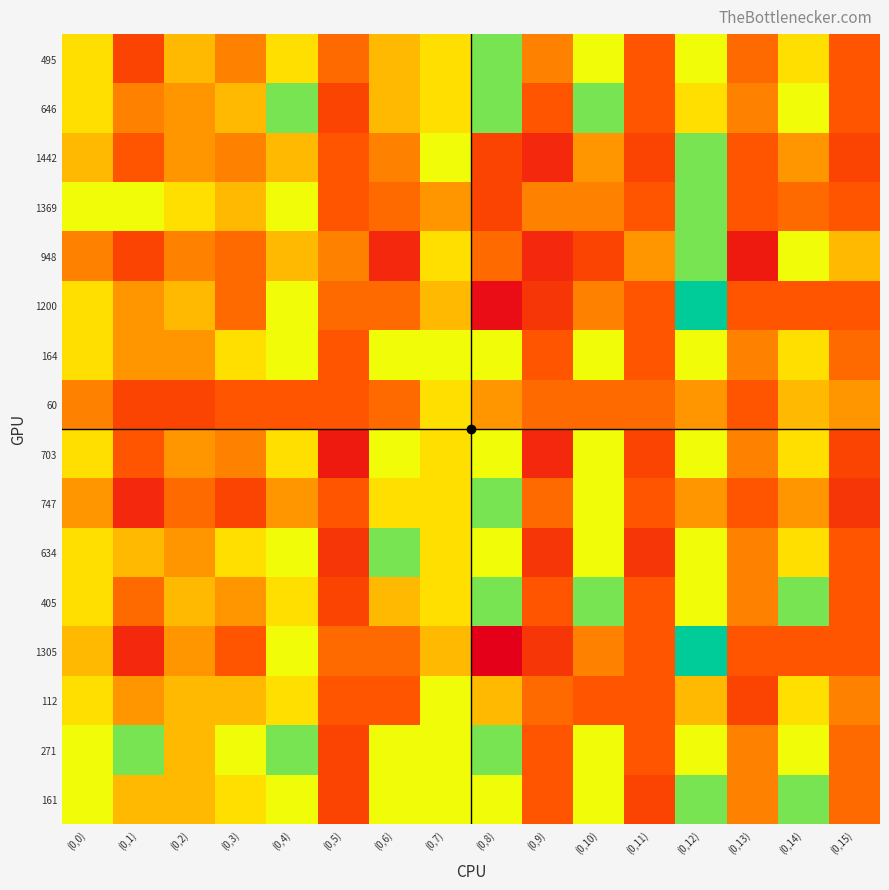

Reading left to right, list all the values displayed in this chart.

495: (0,0)=3	(0,1)=9	(0,2)=4	(0,3)=6	(0,4)=3	(0,5)=7	(0,6)=4	(0,7)=3	(0,8)=1	(0,9)=6	(0,10)=2	(0,11)=8	(0,12)=2	(0,13)=7	(0,14)=3	(0,15)=8
646: (0,0)=3	(0,1)=6	(0,2)=5	(0,3)=4	(0,4)=1	(0,5)=9	(0,6)=4	(0,7)=3	(0,8)=1	(0,9)=8	(0,10)=1	(0,11)=8	(0,12)=3	(0,13)=6	(0,14)=2	(0,15)=8
1442: (0,0)=4	(0,1)=8	(0,2)=5	(0,3)=6	(0,4)=4	(0,5)=8	(0,6)=6	(0,7)=2	(0,8)=9	(0,9)=11	(0,10)=5	(0,11)=9	(0,12)=1	(0,13)=8	(0,14)=5	(0,15)=9
1369: (0,0)=2	(0,1)=2	(0,2)=3	(0,3)=4	(0,4)=2	(0,5)=8	(0,6)=7	(0,7)=5	(0,8)=9	(0,9)=6	(0,10)=6	(0,11)=8	(0,12)=1	(0,13)=8	(0,14)=7	(0,15)=8
948: (0,0)=6	(0,1)=9	(0,2)=6	(0,3)=7	(0,4)=4	(0,5)=6	(0,6)=11	(0,7)=3	(0,8)=7	(0,9)=11	(0,10)=9	(0,11)=5	(0,12)=1	(0,13)=12	(0,14)=2	(0,15)=4
1200: (0,0)=3	(0,1)=5	(0,2)=4	(0,3)=7	(0,4)=2	(0,5)=7	(0,6)=7	(0,7)=4	(0,8)=13	(0,9)=10	(0,10)=6	(0,11)=8	(0,12)=0	(0,13)=8	(0,14)=8	(0,15)=8
164: (0,0)=3	(0,1)=5	(0,2)=5	(0,3)=3	(0,4)=2	(0,5)=8	(0,6)=2	(0,7)=2	(0,8)=2	(0,9)=8	(0,10)=2	(0,11)=8	(0,12)=2	(0,13)=6	(0,14)=3	(0,15)=7
60: (0,0)=6	(0,1)=9	(0,2)=9	(0,3)=8	(0,4)=8	(0,5)=8	(0,6)=7	(0,7)=3	(0,8)=5	(0,9)=7	(0,10)=7	(0,11)=7	(0,12)=5	(0,13)=8	(0,14)=4	(0,15)=5
703: (0,0)=3	(0,1)=8	(0,2)=5	(0,3)=6	(0,4)=3	(0,5)=12	(0,6)=2	(0,7)=3	(0,8)=2	(0,9)=11	(0,10)=2	(0,11)=9	(0,12)=2	(0,13)=6	(0,14)=3	(0,15)=9
747: (0,0)=5	(0,1)=11	(0,2)=7	(0,3)=9	(0,4)=5	(0,5)=8	(0,6)=3	(0,7)=3	(0,8)=1	(0,9)=7	(0,10)=2	(0,11)=8	(0,12)=5	(0,13)=8	(0,14)=5	(0,15)=10
634: (0,0)=3	(0,1)=4	(0,2)=5	(0,3)=3	(0,4)=2	(0,5)=10	(0,6)=1	(0,7)=3	(0,8)=2	(0,9)=10	(0,10)=2	(0,11)=10	(0,12)=2	(0,13)=6	(0,14)=3	(0,15)=8
405: (0,0)=3	(0,1)=7	(0,2)=4	(0,3)=5	(0,4)=3	(0,5)=9	(0,6)=4	(0,7)=3	(0,8)=1	(0,9)=8	(0,10)=1	(0,11)=8	(0,12)=2	(0,13)=6	(0,14)=1	(0,15)=8
1305: (0,0)=4	(0,1)=11	(0,2)=5	(0,3)=8	(0,4)=2	(0,5)=7	(0,6)=7	(0,7)=4	(0,8)=14	(0,9)=10	(0,10)=6	(0,11)=8	(0,12)=0	(0,13)=8	(0,14)=8	(0,15)=8
112: (0,0)=3	(0,1)=5	(0,2)=4	(0,3)=4	(0,4)=3	(0,5)=8	(0,6)=8	(0,7)=2	(0,8)=4	(0,9)=7	(0,10)=8	(0,11)=8	(0,12)=4	(0,13)=9	(0,14)=3	(0,15)=6
271: (0,0)=2	(0,1)=1	(0,2)=4	(0,3)=2	(0,4)=1	(0,5)=9	(0,6)=2	(0,7)=2	(0,8)=1	(0,9)=8	(0,10)=2	(0,11)=8	(0,12)=2	(0,13)=6	(0,14)=2	(0,15)=7
161: (0,0)=2	(0,1)=4	(0,2)=4	(0,3)=3	(0,4)=2	(0,5)=9	(0,6)=2	(0,7)=2	(0,8)=2	(0,9)=8	(0,10)=2	(0,11)=9	(0,12)=1	(0,13)=6	(0,14)=1	(0,15)=7